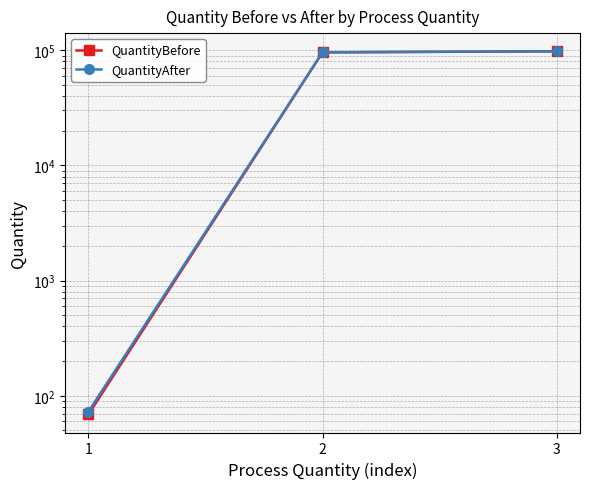

At which label does QuantityBefore first exceed 95884?

3